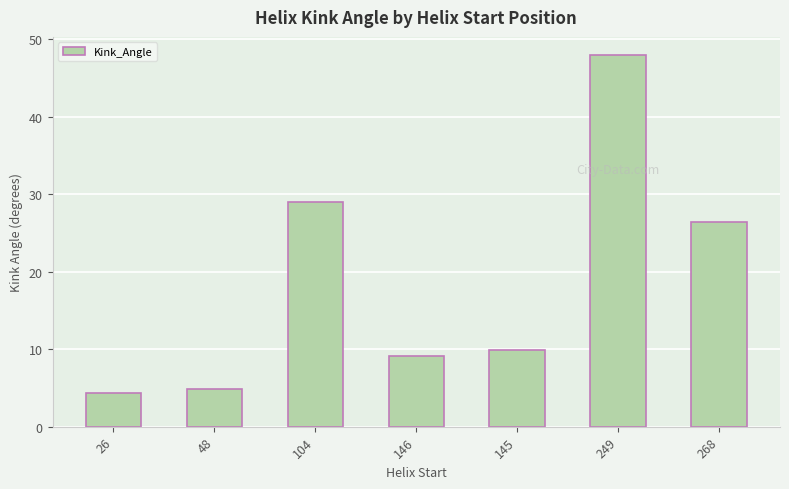

What position from the right is 268?

1